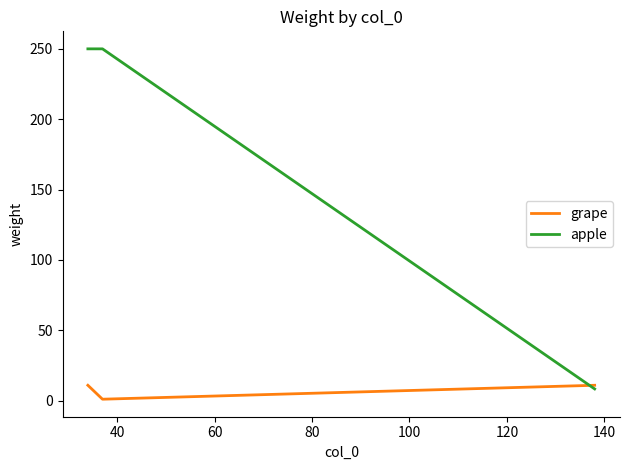

Does the chart display data point markers on the line(s)?

No